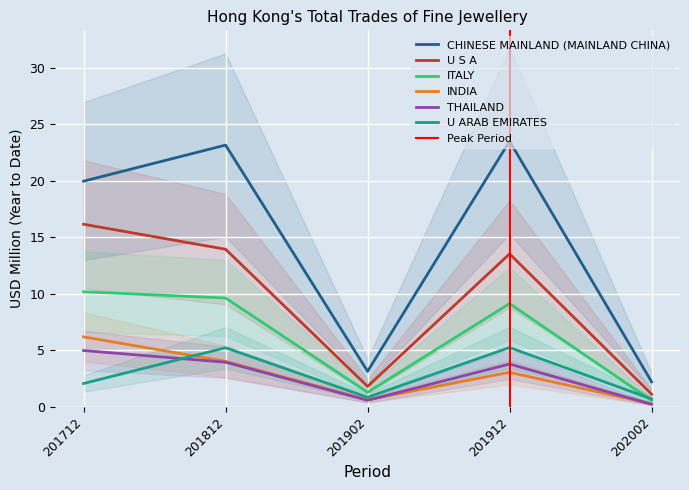

Is the value of THAILAND at 201812 greater than the value of CHINESE MAINLAND (MAINLAND CHINA) at 201902?

Yes